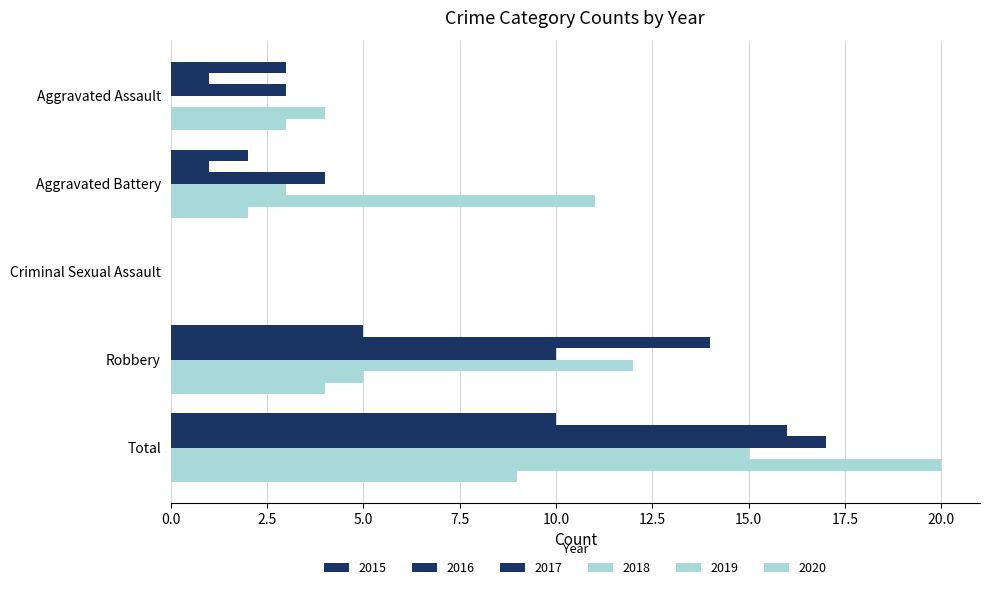

How many values in 2020 are above zero?

4